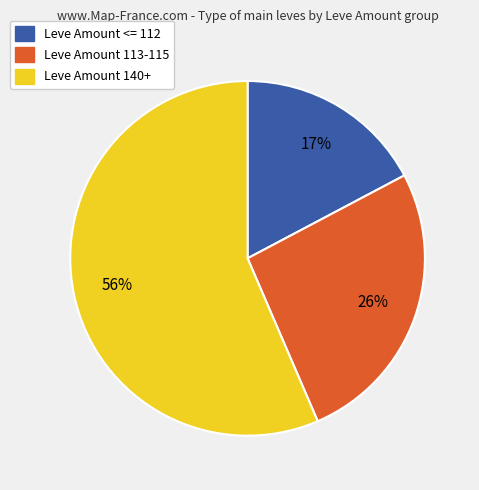

To the nearest percent, what is the difference between the largest and smallest slice percentages?

39%